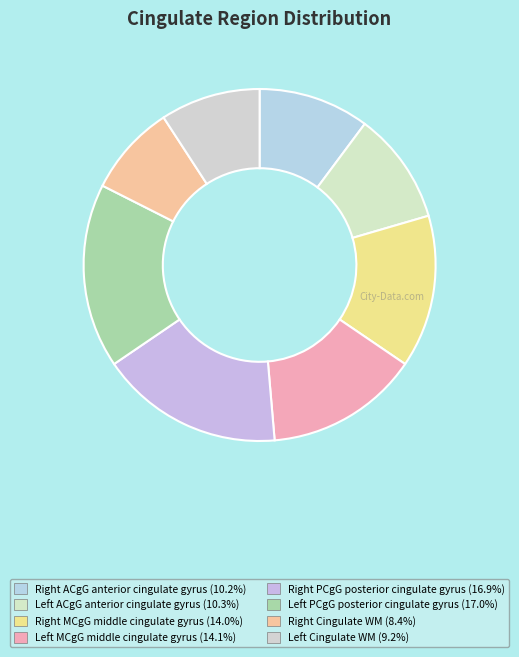

Is there any slice that represents more than half of the pie?

No